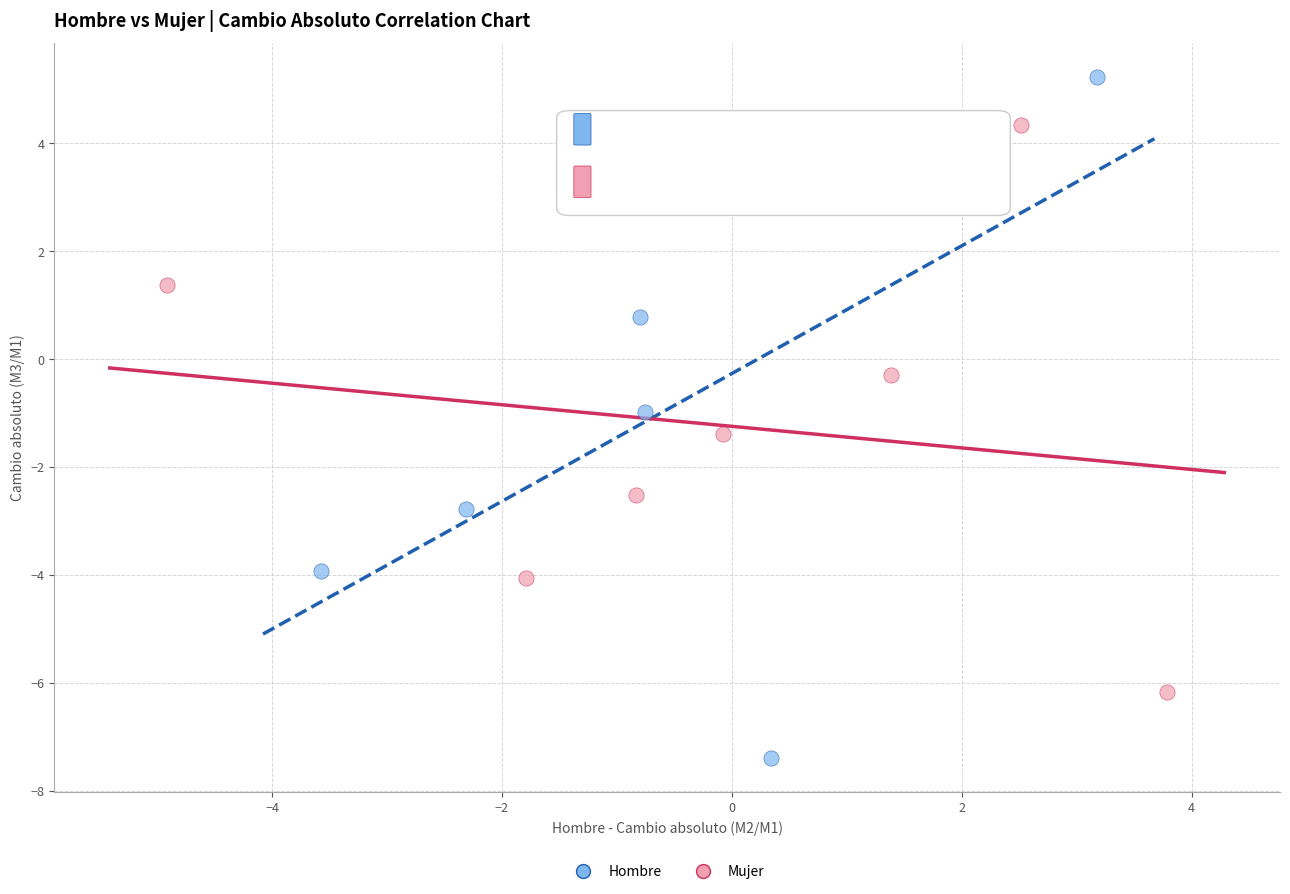

Which series has the widest spread of Y values?

Hombre